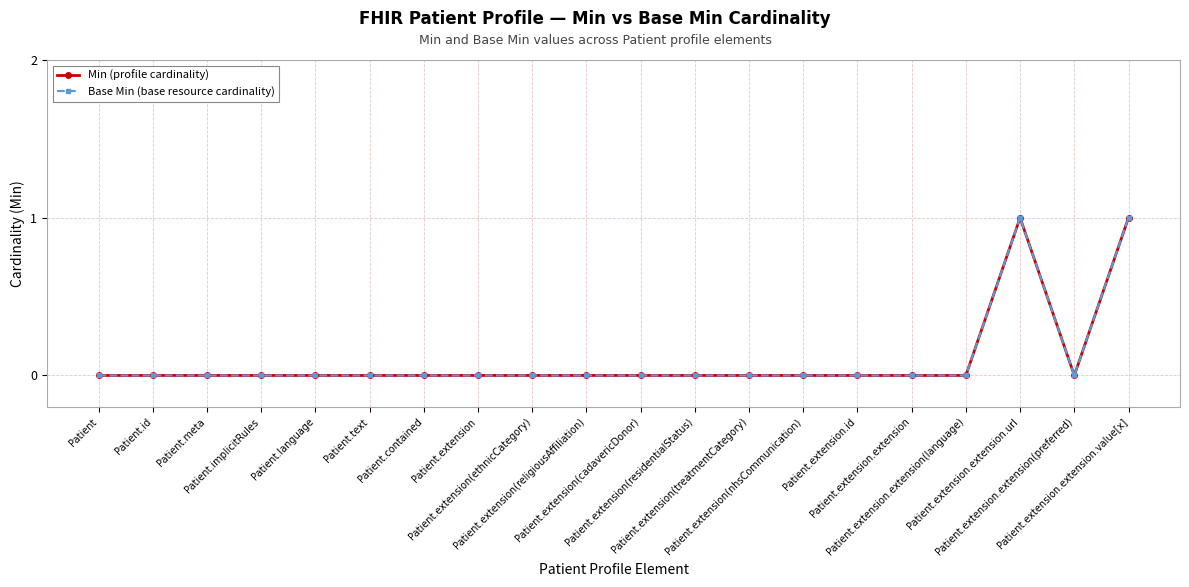

Does the chart display data point markers on the line(s)?

Yes